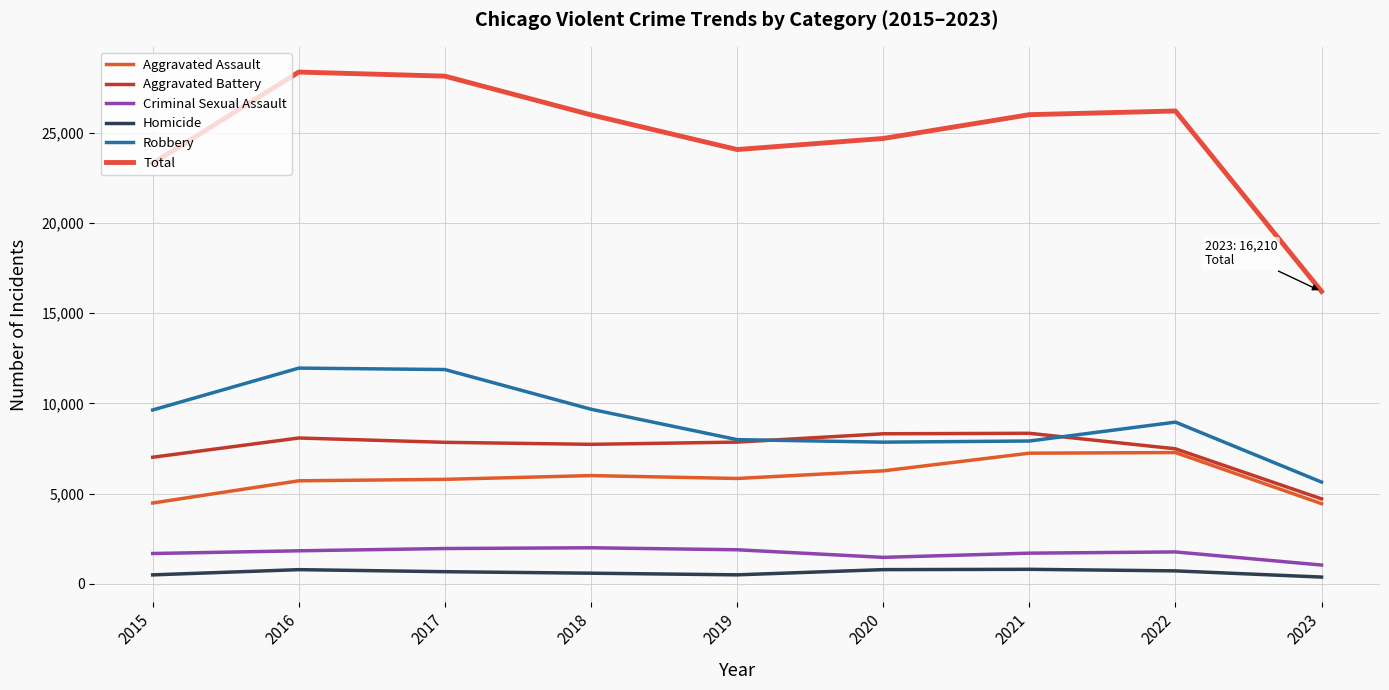

Which series changed the most between 2015 and 2021?

Aggravated Assault